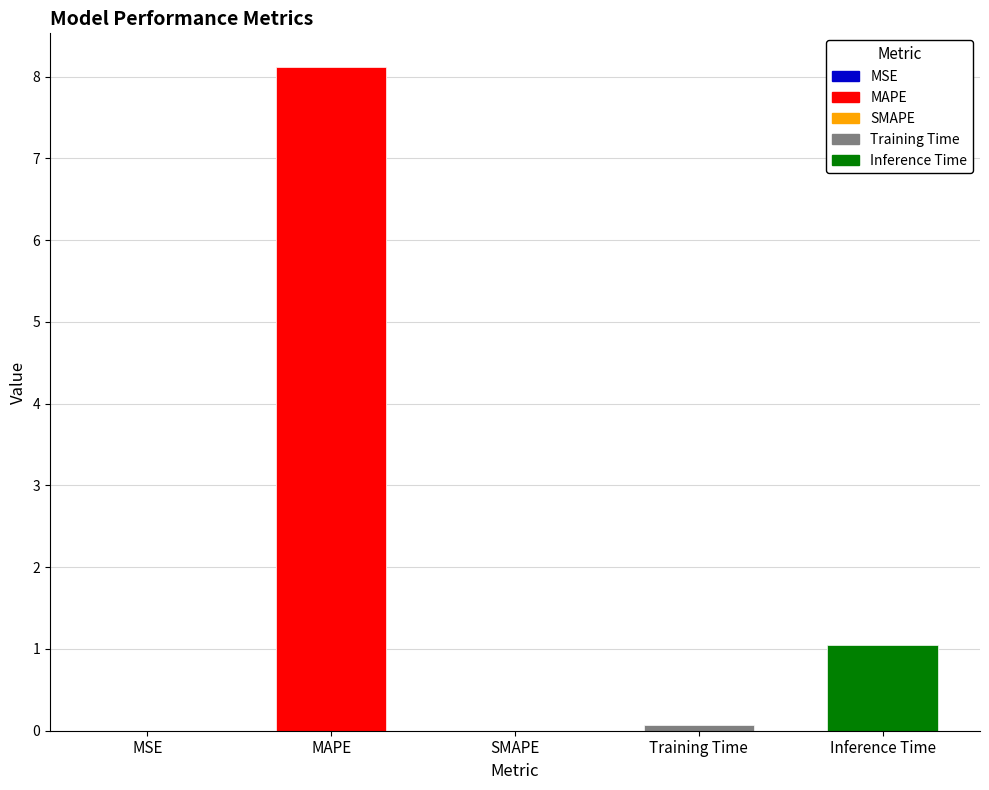

Reading left to right, what are all the values shown in this chart?

MSE=0.0	MAPE=8.1	SMAPE=0.0	Training Time=0.1	Inference Time=1.1